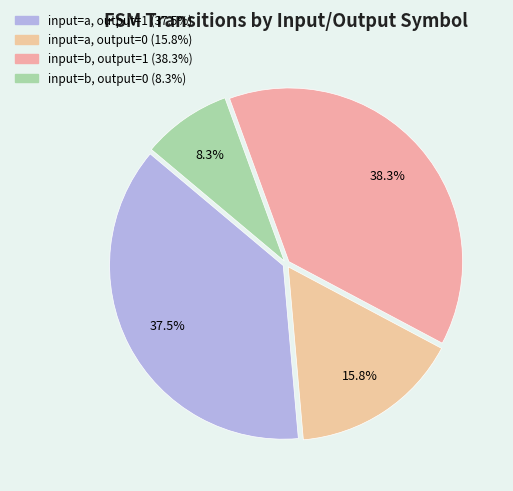

To the nearest percent, what portion does input=a, output=1 represent?

38%